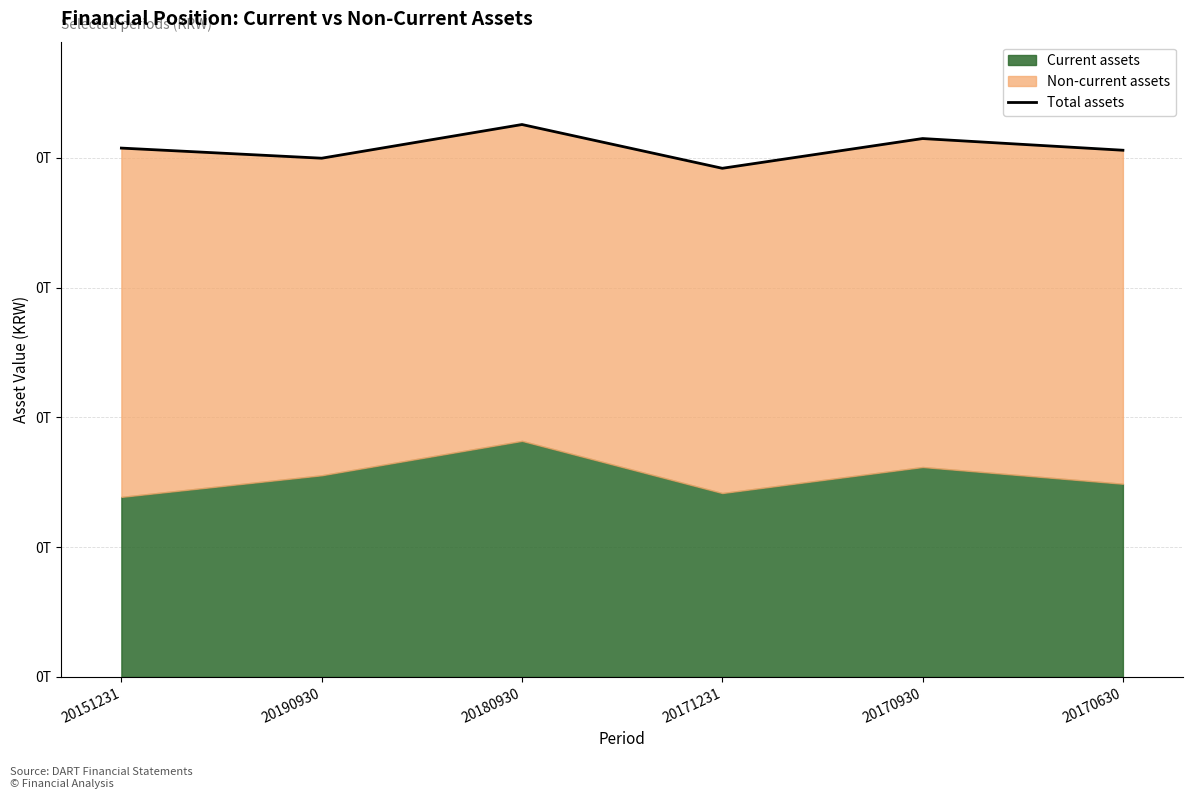

Is it true that the value at 20151231 is 203760821288?

True